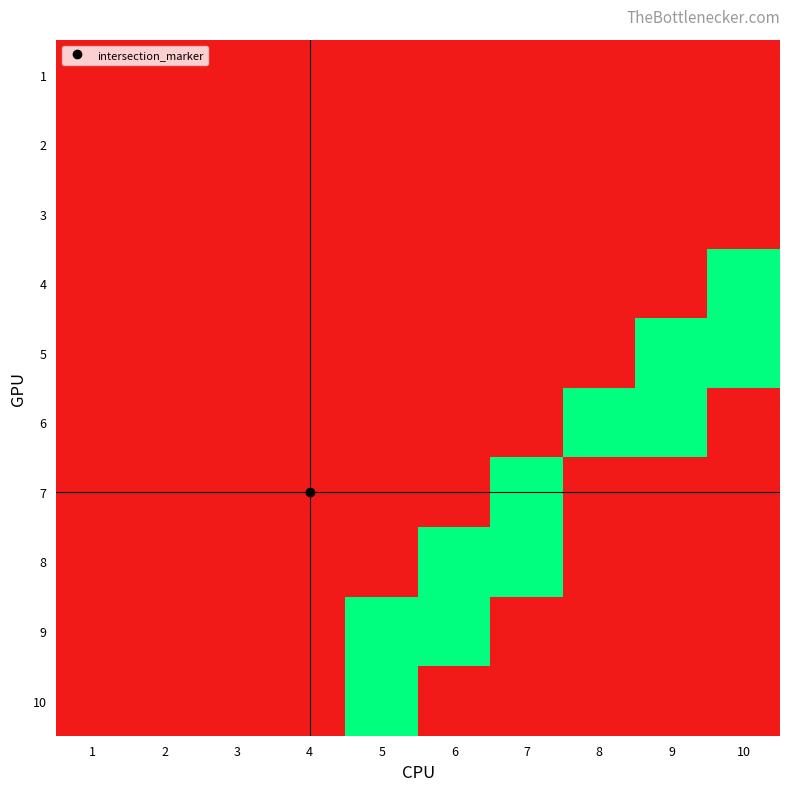

Between 2 and 8, which is larger?

2